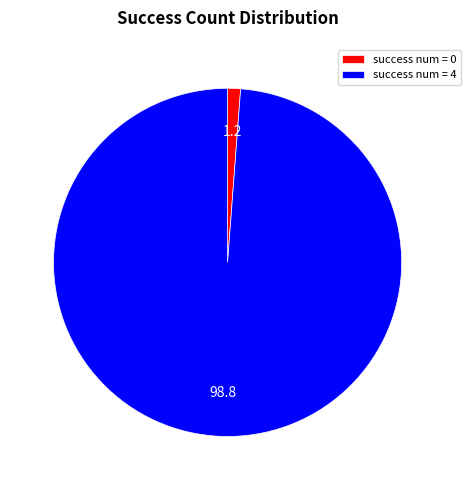

Which category has the biggest portion of the pie?

success num = 4